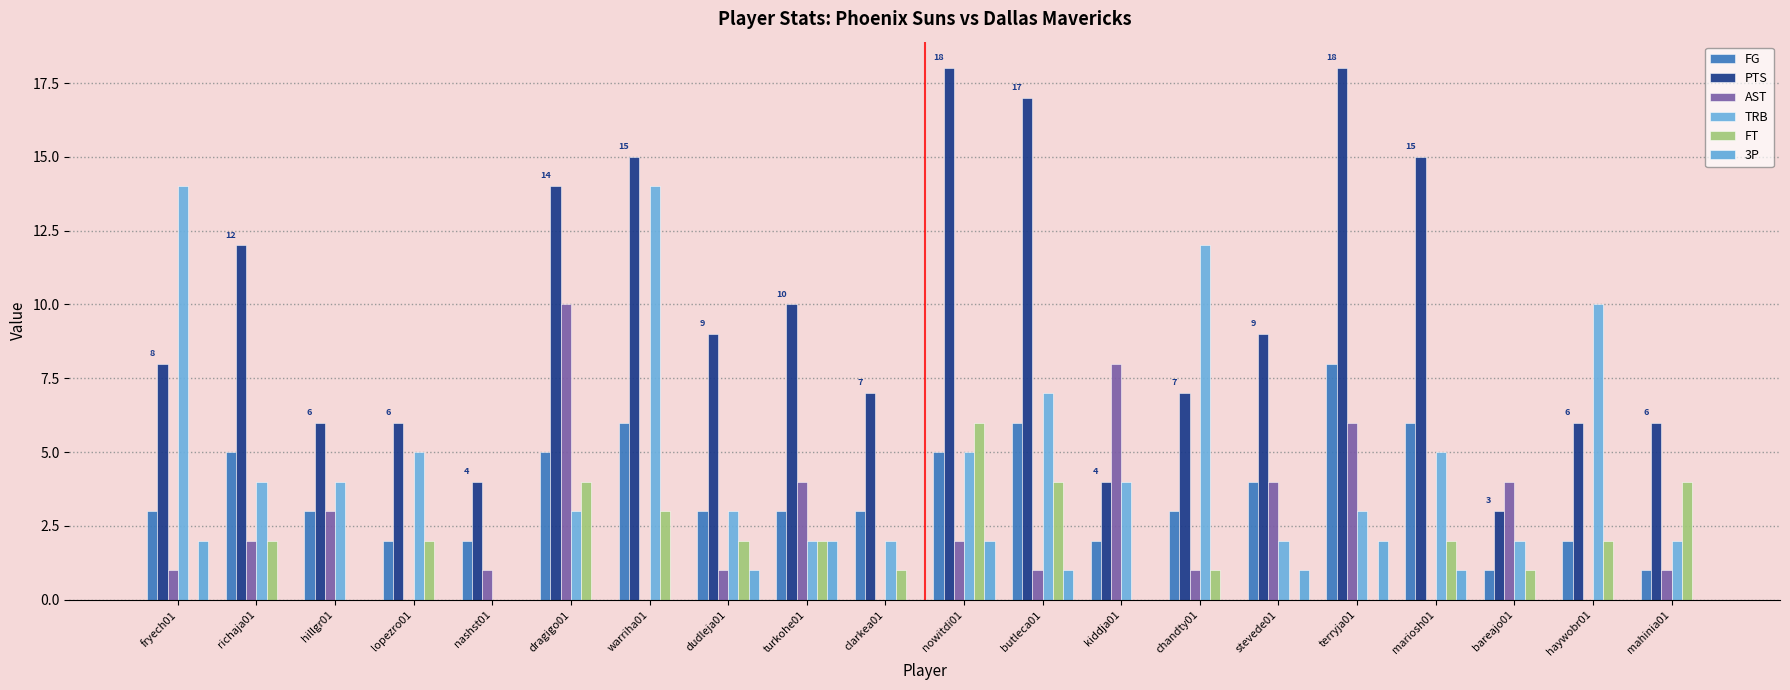

At which label does TRB first exceed 4?

fryech01